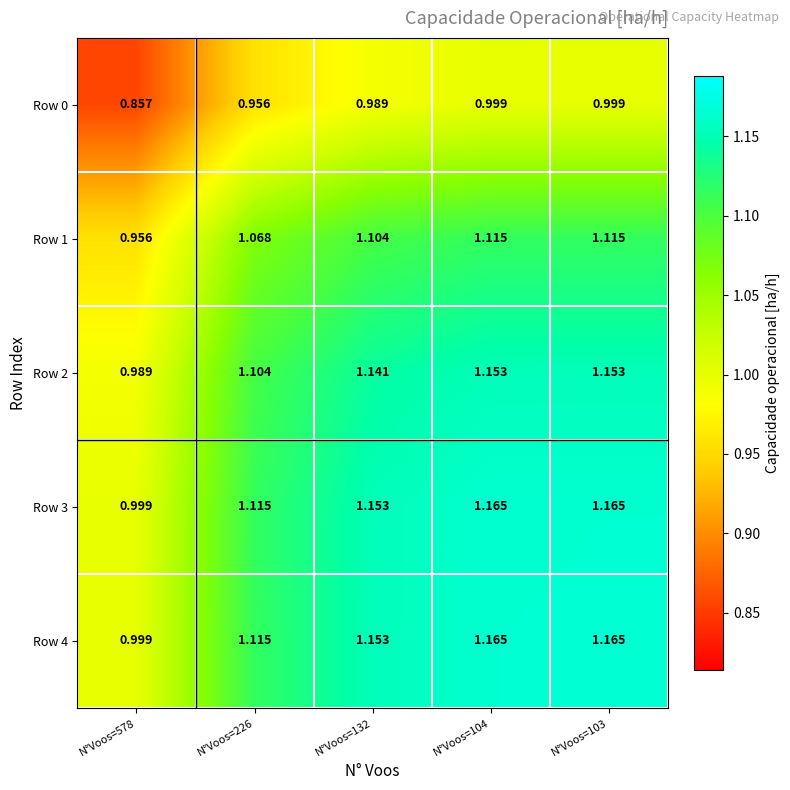

Is the value of Row 0 at N°Voos=104 greater than the value of Row 1 at N°Voos=226?

No